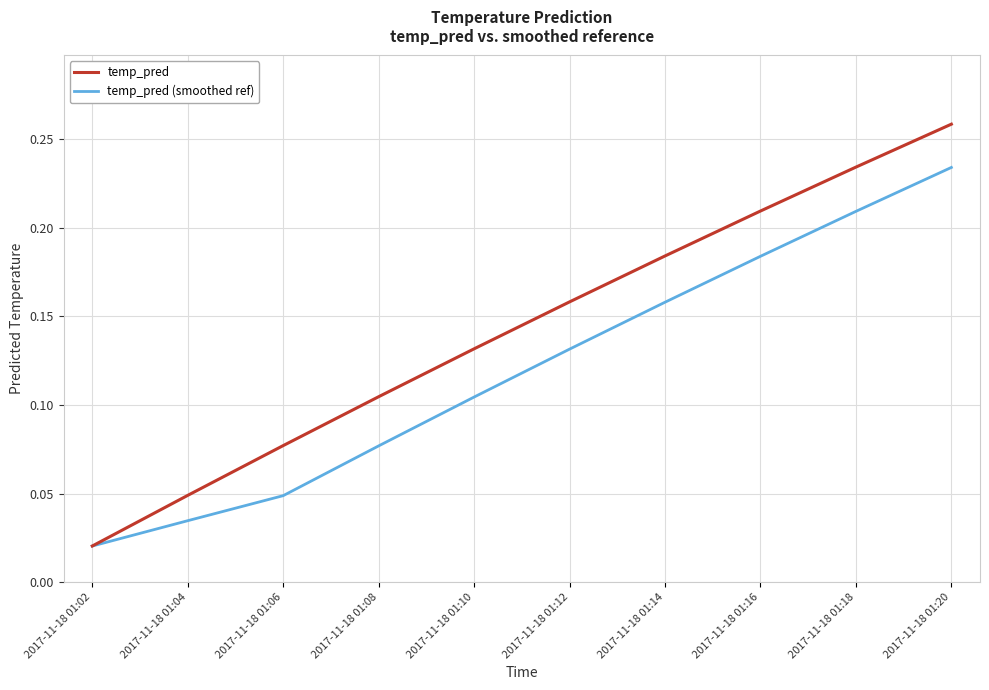

Which series changed the most between 2017-11-18 01:02 and 2017-11-18 01:18?

temp_pred